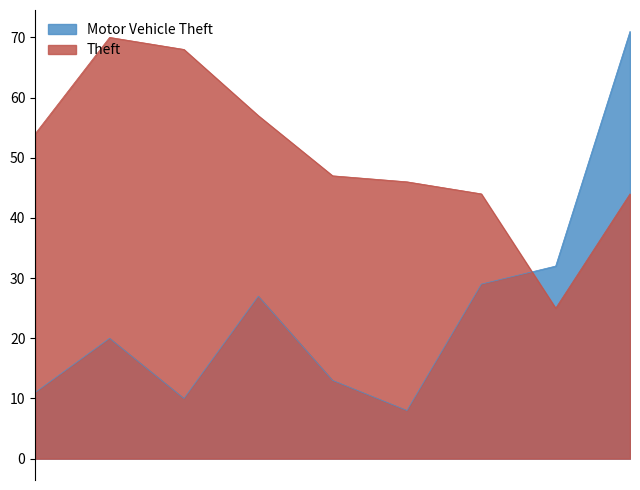

What is the total value across all series at 2019?

60